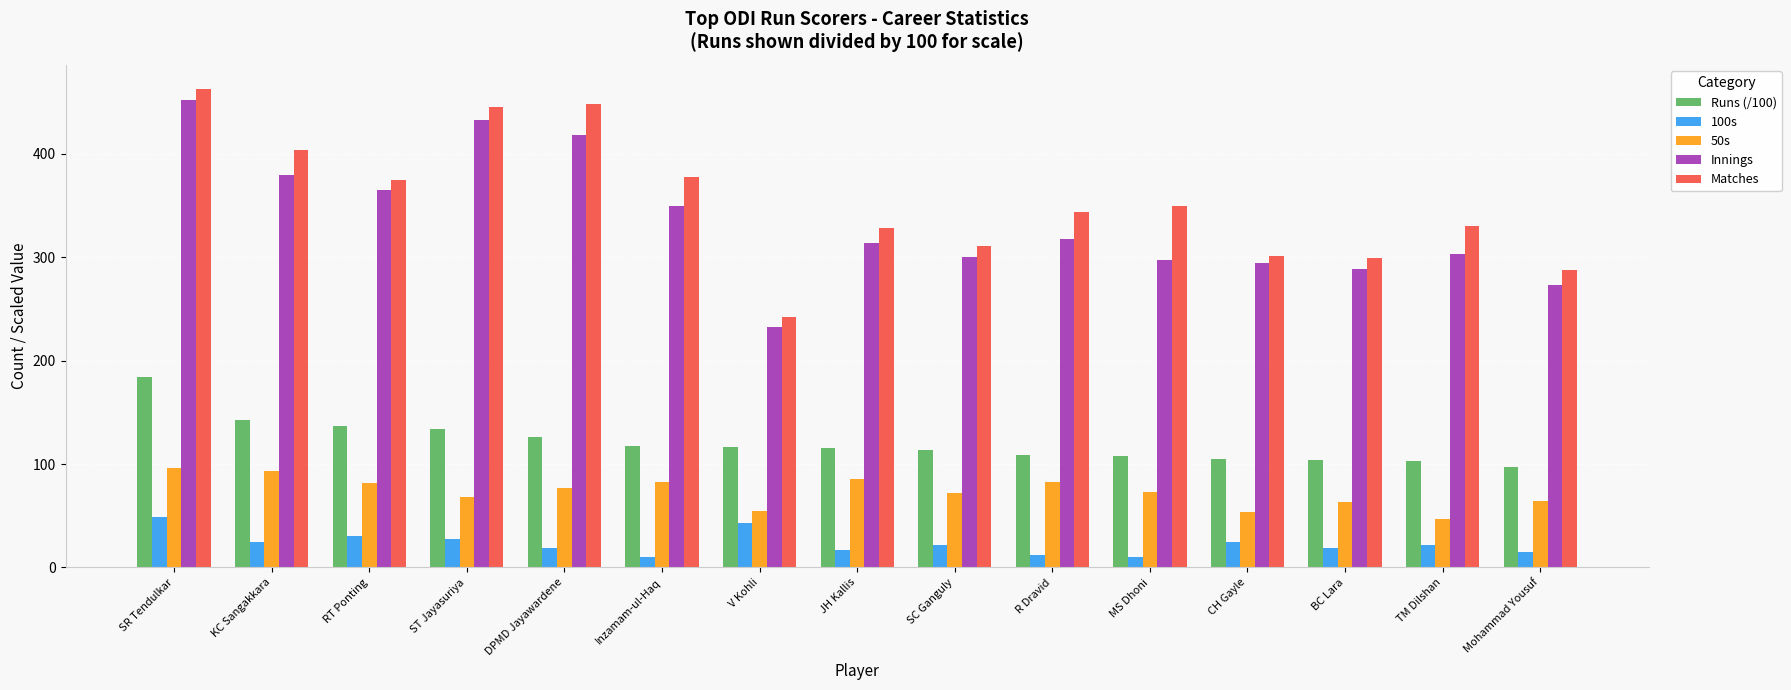

At Mohammad Yousuf, list the series in order from smallest to largest.

100s, 50s, Runs (/100), Innings, Matches